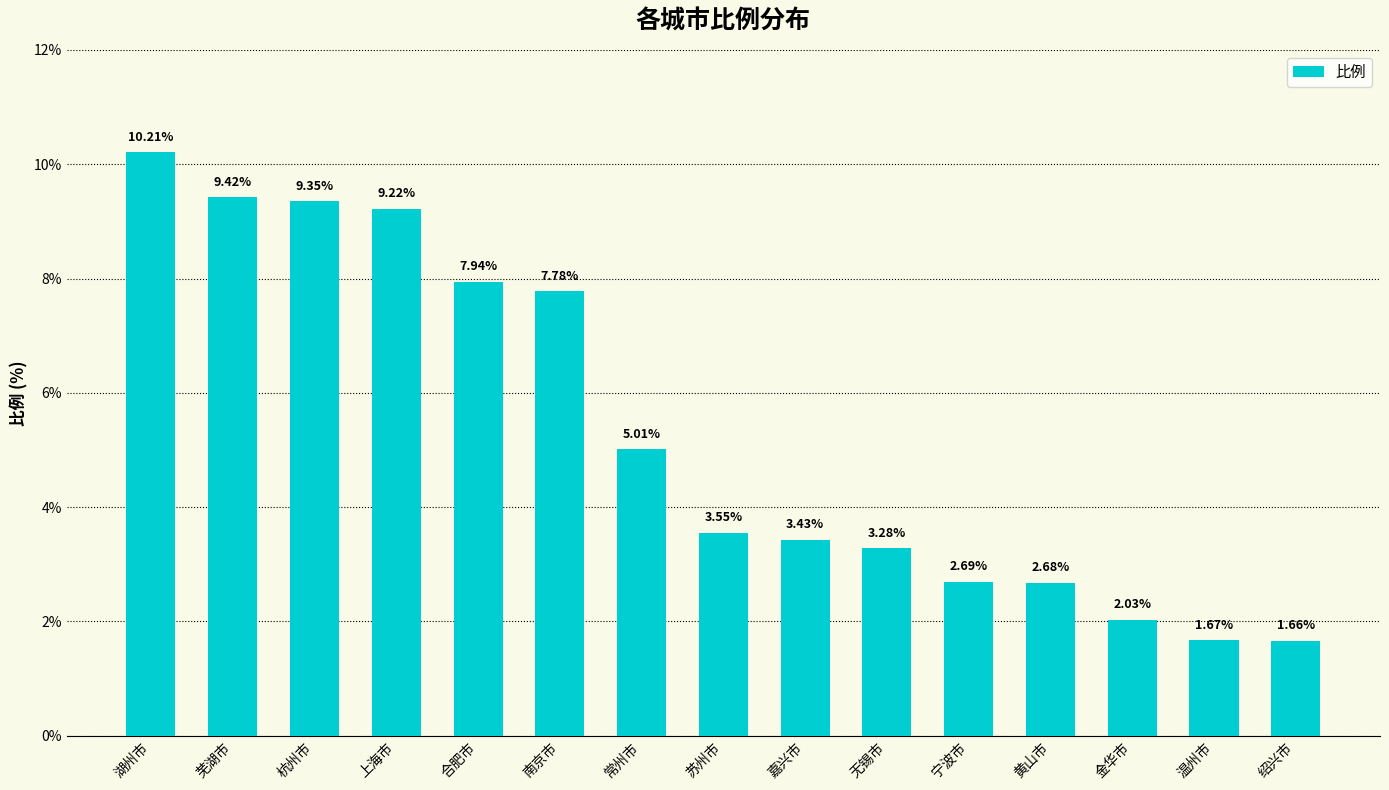

What is the change in value from 常州市 to 金华市?

-3.0